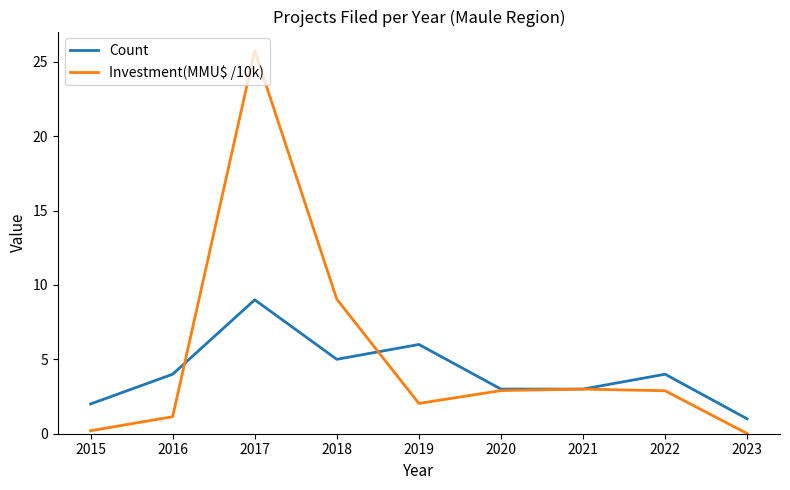

Is the value of Count at 2015 greater than the value of Investment(MMU$ /10k) at 2016?

Yes